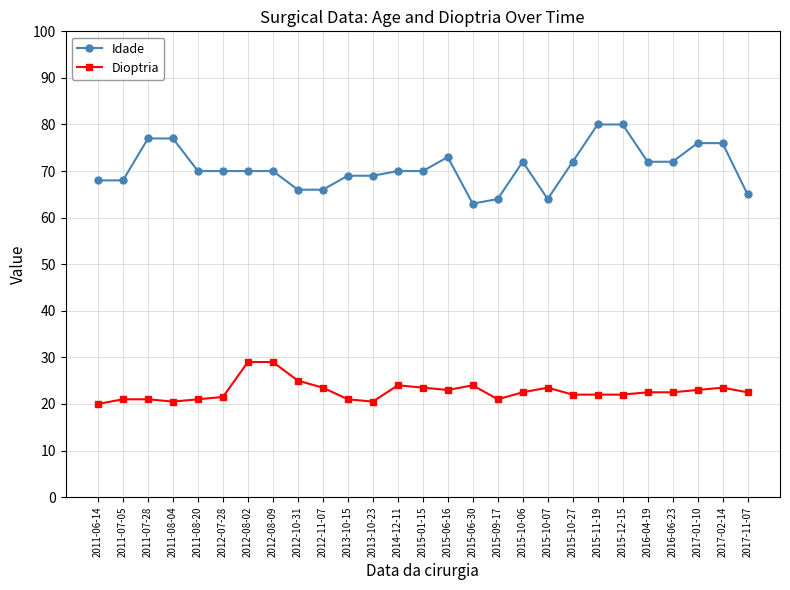

What are all the series names shown in the legend?

Idade, Dioptria